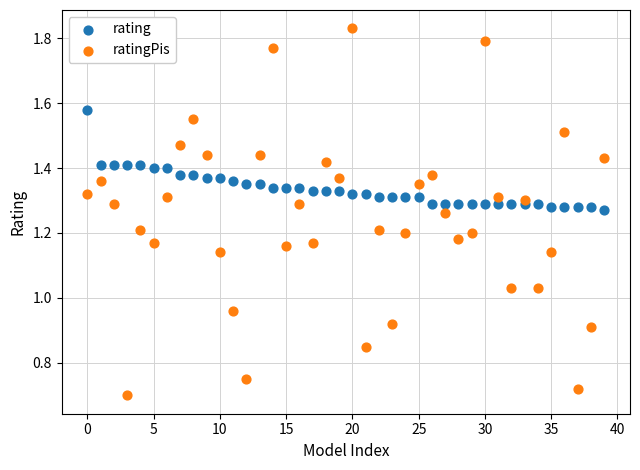

Which series has the largest Y range (max minus min)?

ratingPis